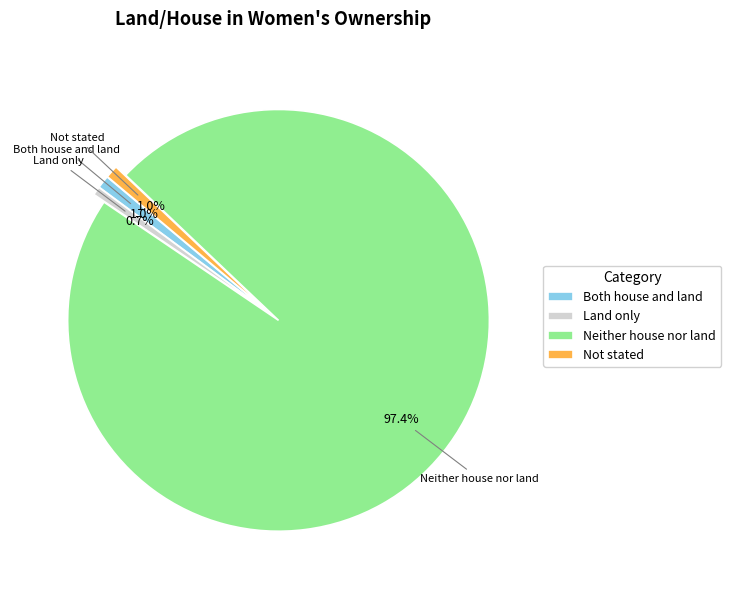

What is the ratio of the value at Land only to the value at Not stated?

0.7